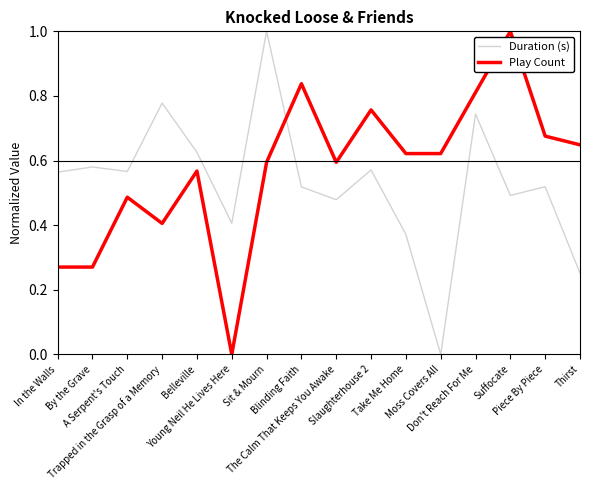

What is the difference between the maximum and minimum values in the Play Count series?

1.0